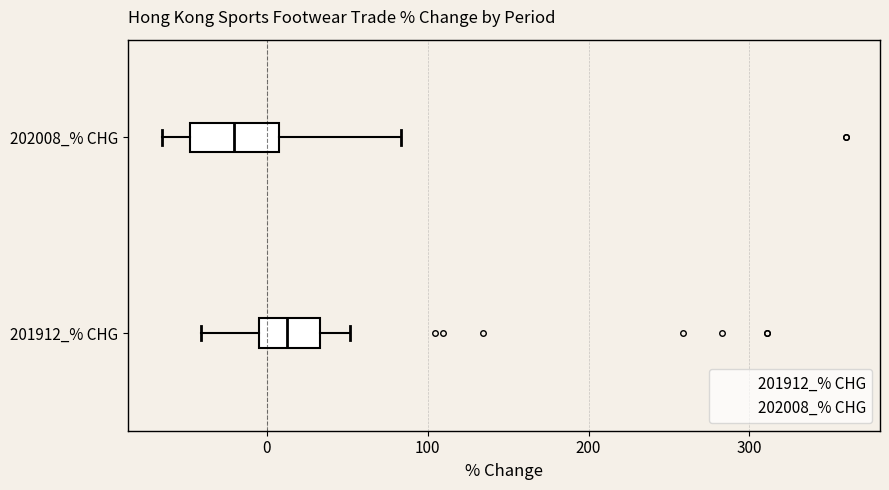

Which box is the widest, from its left edge to its right edge?

202008_% CHG